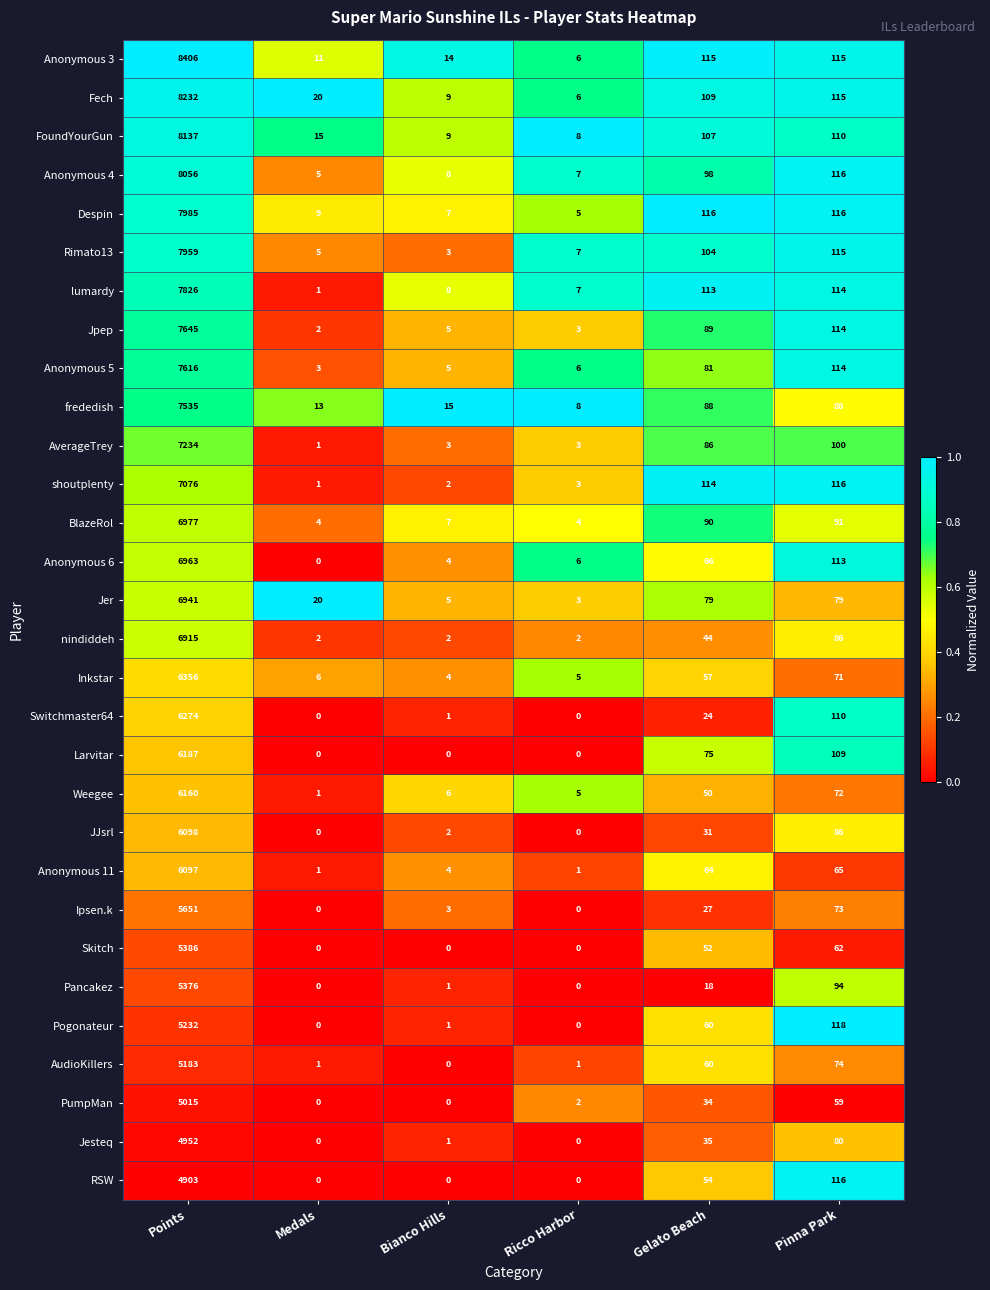

At which label is Anonymous 4 closest to 4030?

Pinna Park